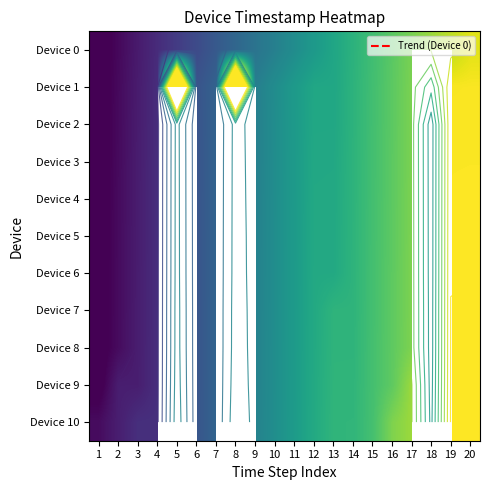

Rank the series at 6 from highest to lowest value.

Device 10, Device 9, Device 8, Device 7, Device 6, Device 5, Device 4, Device 3, Device 2, Device 1, Device 0